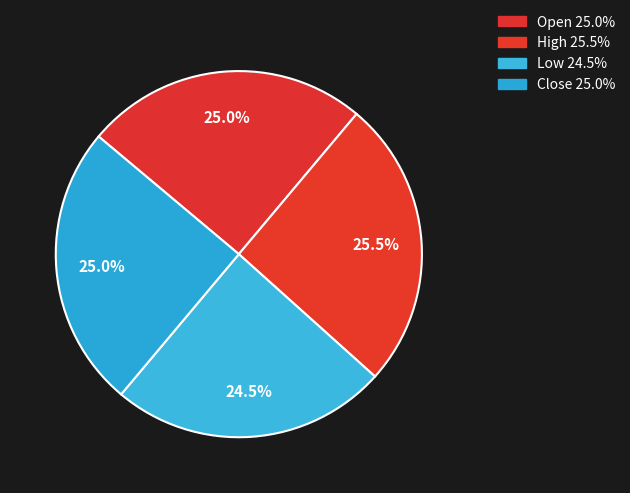

Is there any slice that represents more than half of the pie?

No